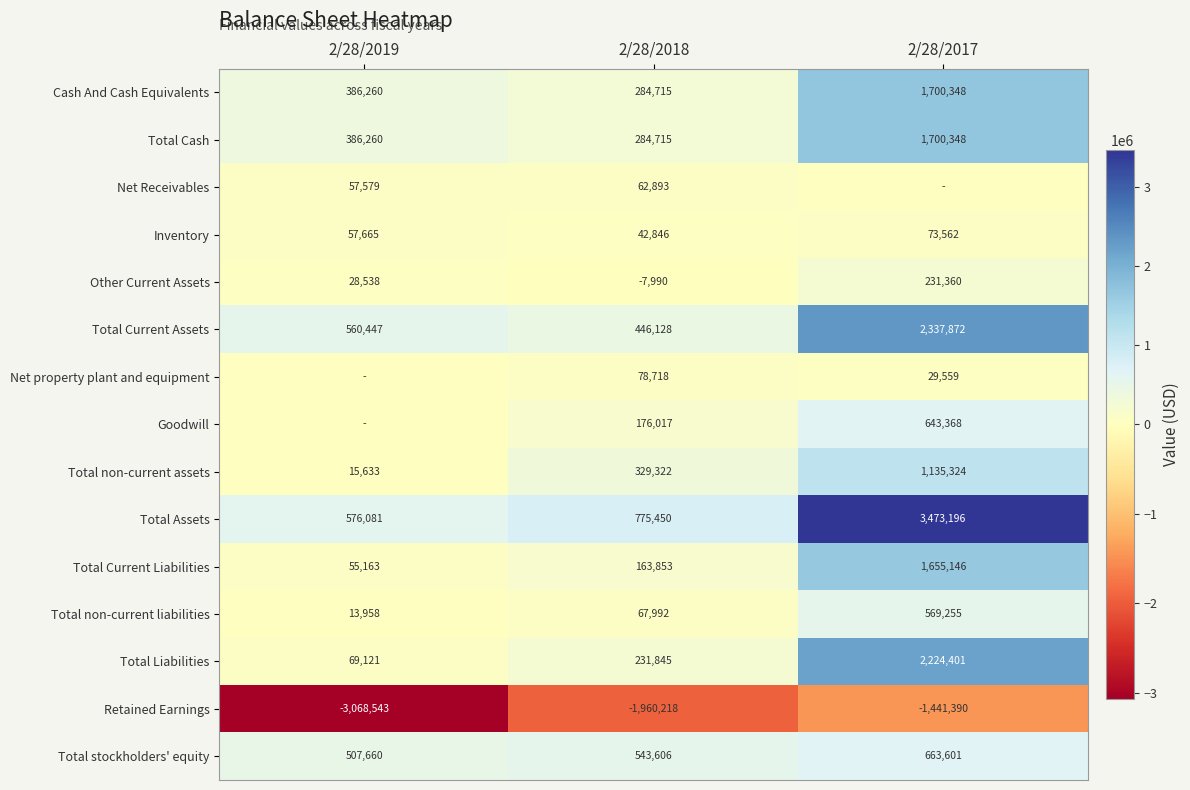

Rank the categories by Inventory value from highest to lowest.

2/28/2017, 2/28/2019, 2/28/2018